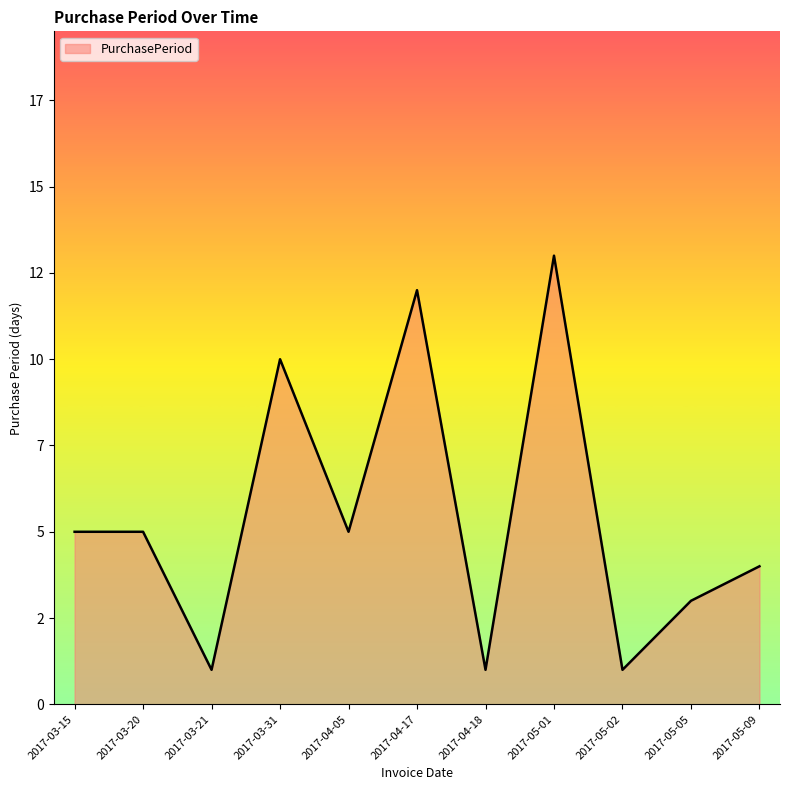

True or false: the data shows 1 at 2017-03-21.

True